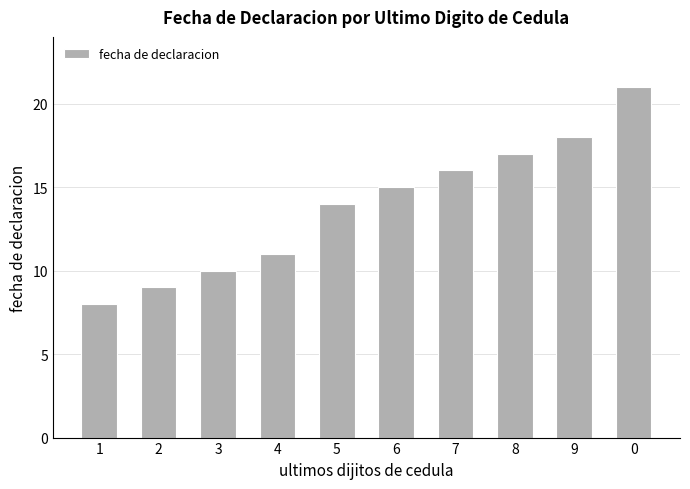

List the labels in order of value, largest first.

0, 9, 8, 7, 6, 5, 4, 3, 2, 1